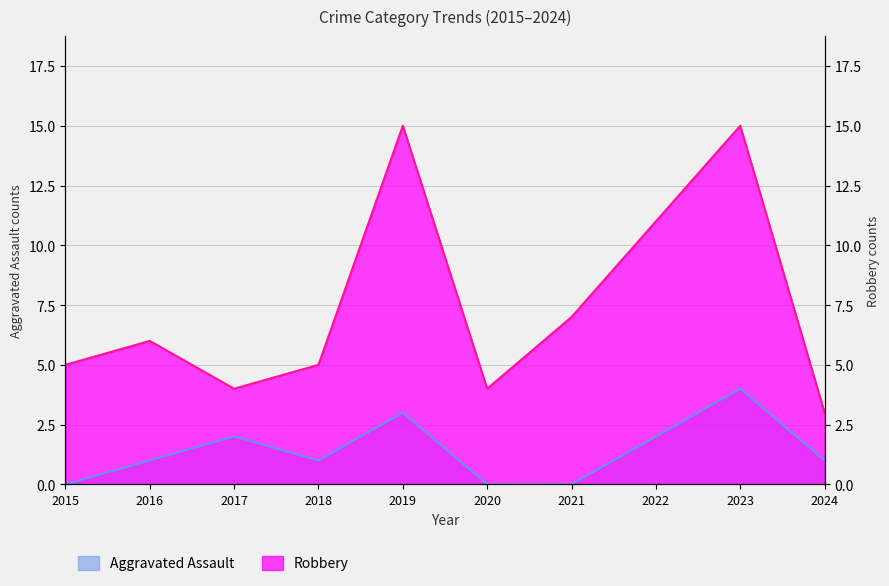

In Aggravated Assault, how many points are higher than both neighbors (excluding endpoints)?

3